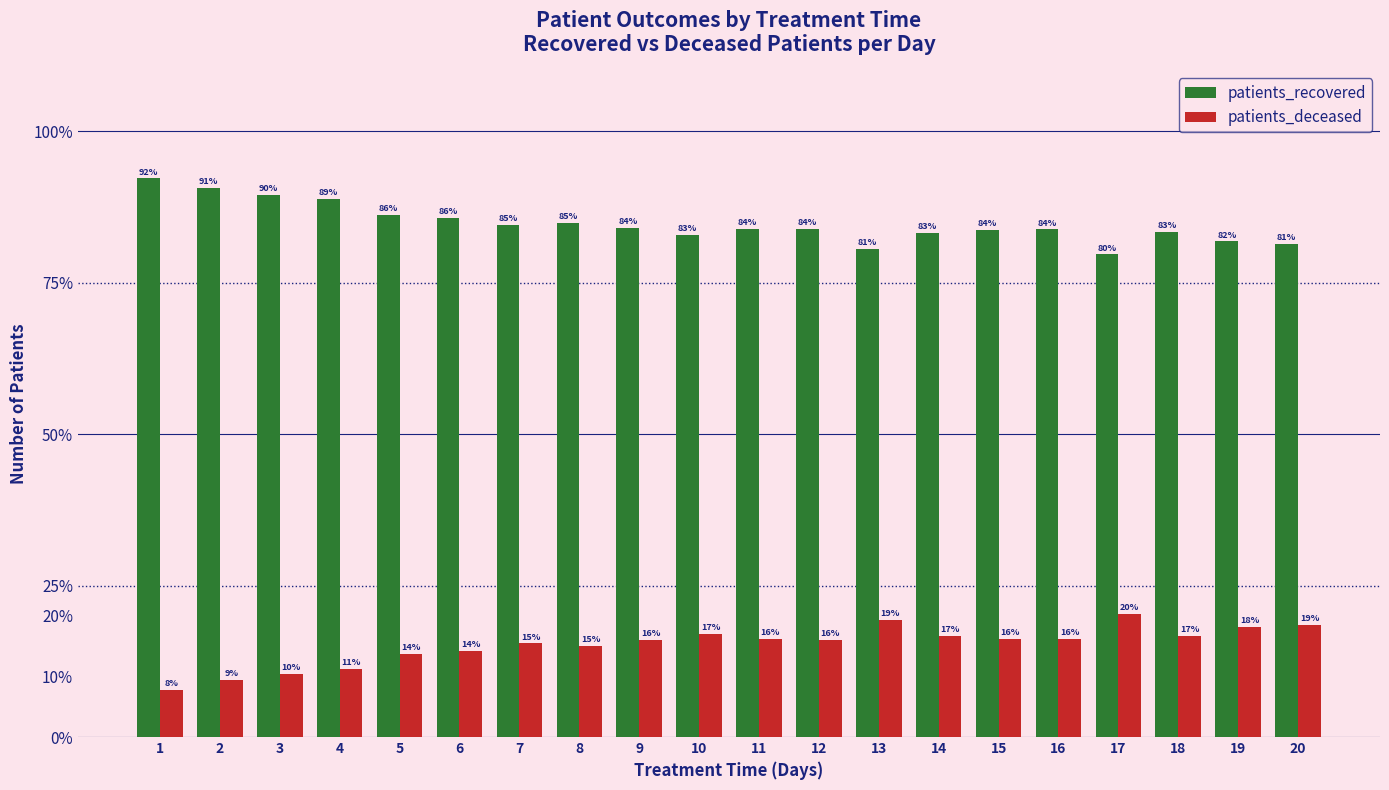

The patients_deceased series shows 10.2 at 13. True or false?

False